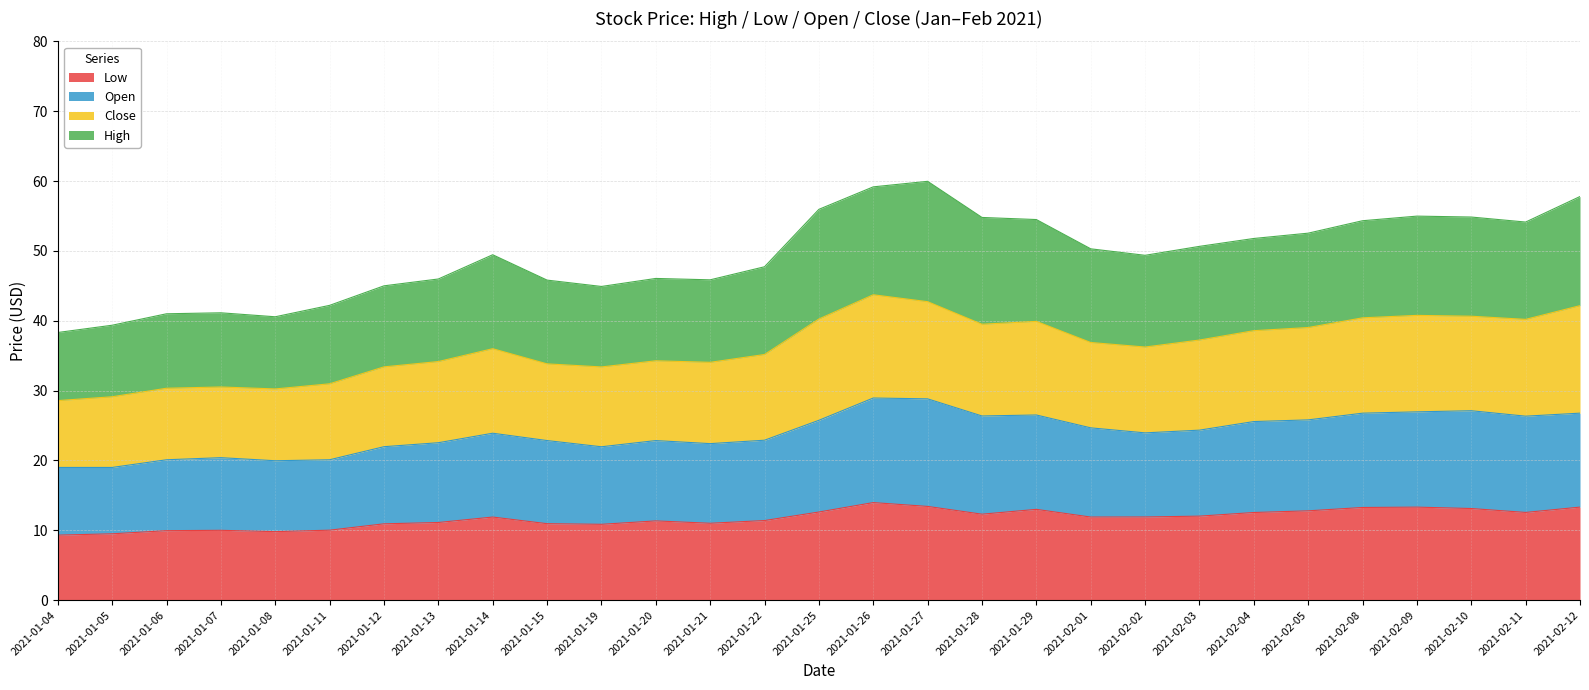

The value of Low at 2021-01-27 is 13.4. True or false?

True